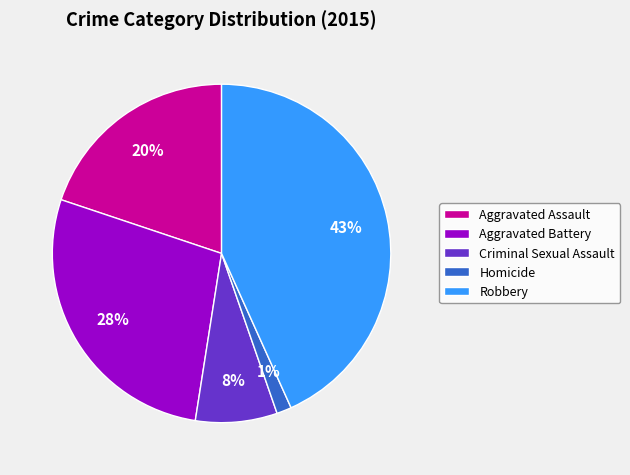

What percentage is the Homicide slice, to the nearest percent?

1%